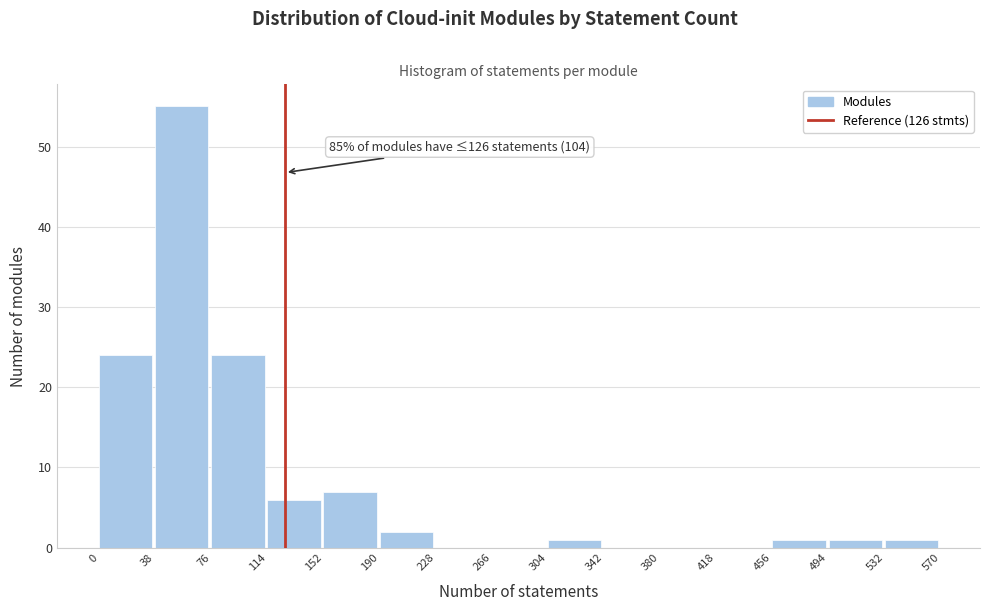

Over which range of the x-axis is the bar tallest?

38 to 76